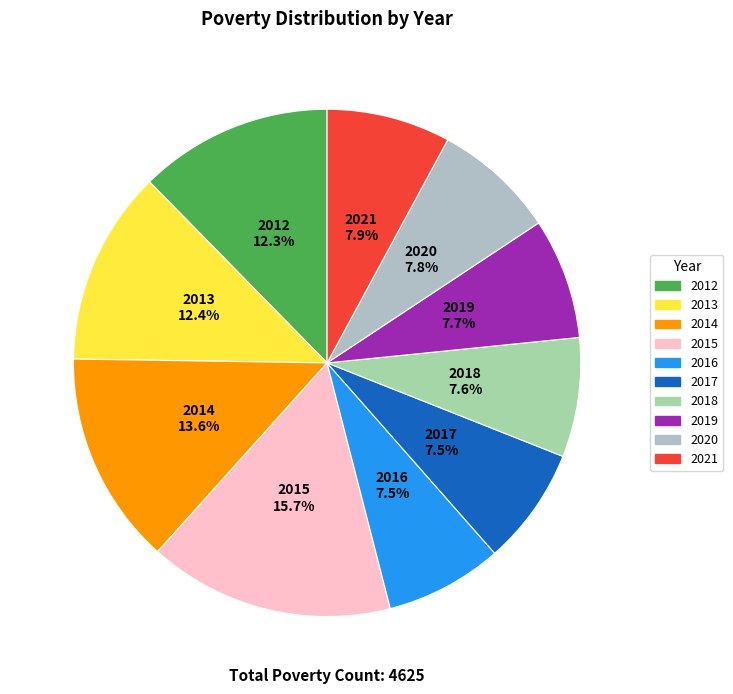

To the nearest percent, what is the combined percentage of 2012 and 2017?

20%